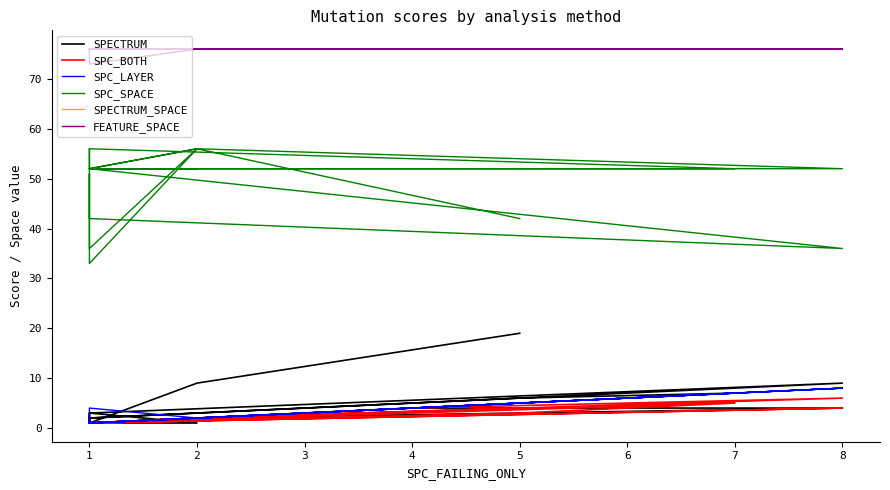

True or false: SPECTRUM_SPACE has more than 0 interior local peaks.

False